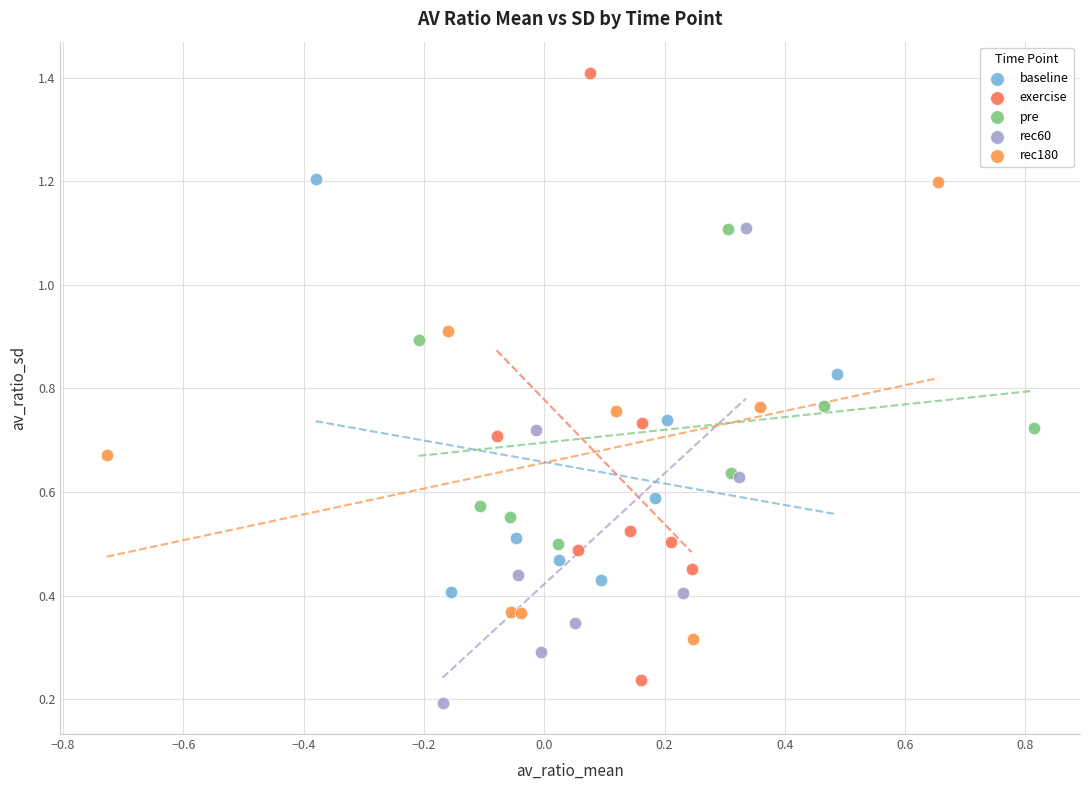

Which series contains the highest Y value?

exercise